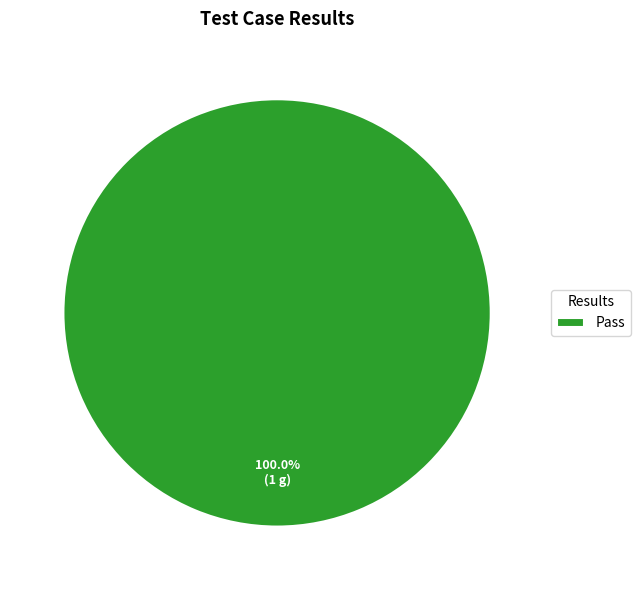

How many slices are in this pie chart?

1